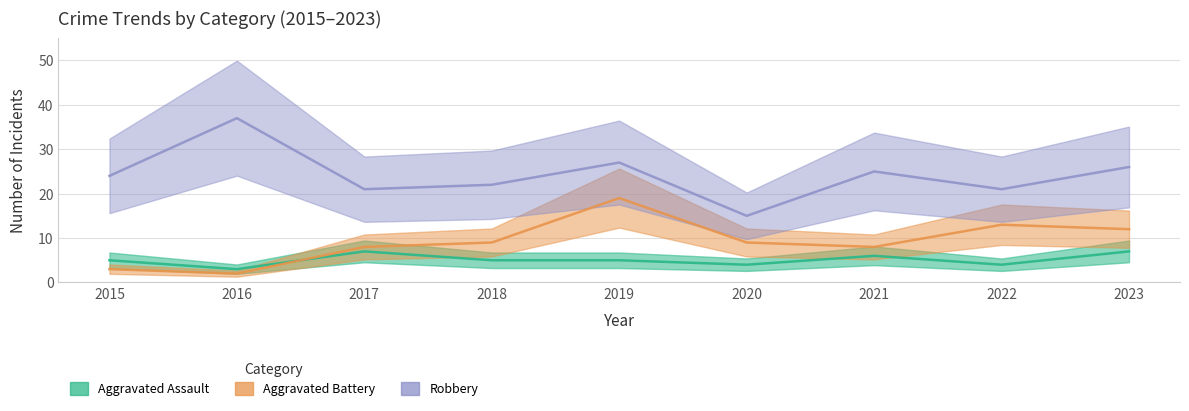

True or false: Aggravated Battery has more than 0 interior local peaks.

True